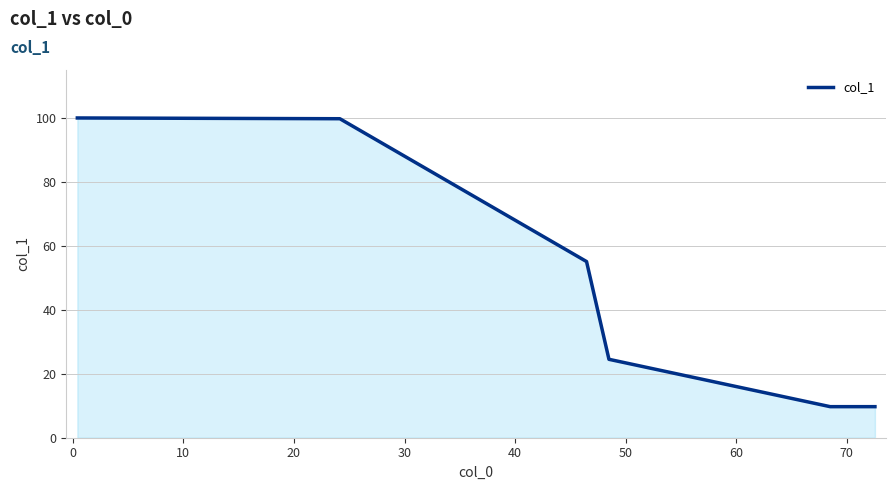

What is the minimum value shown in the chart?

9.7